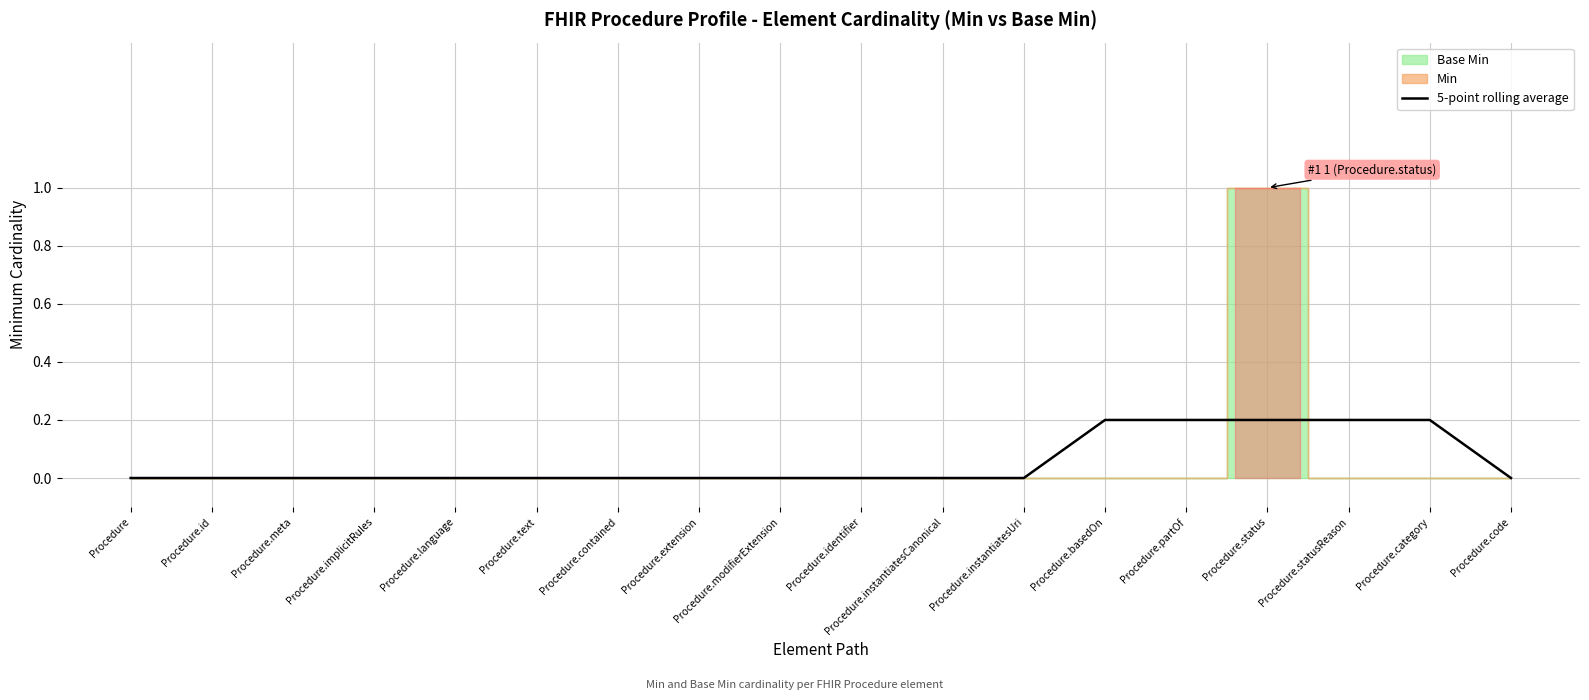

The 5-point rolling average series shows 0.1 at Procedure.language. True or false?

False